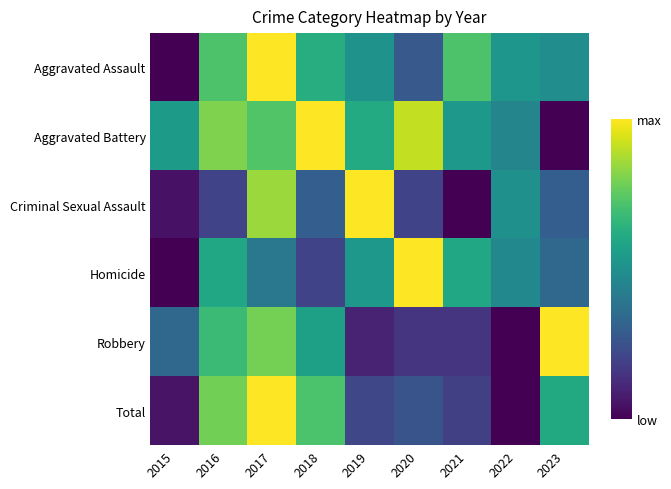

What is the greatest value displayed?

1.0